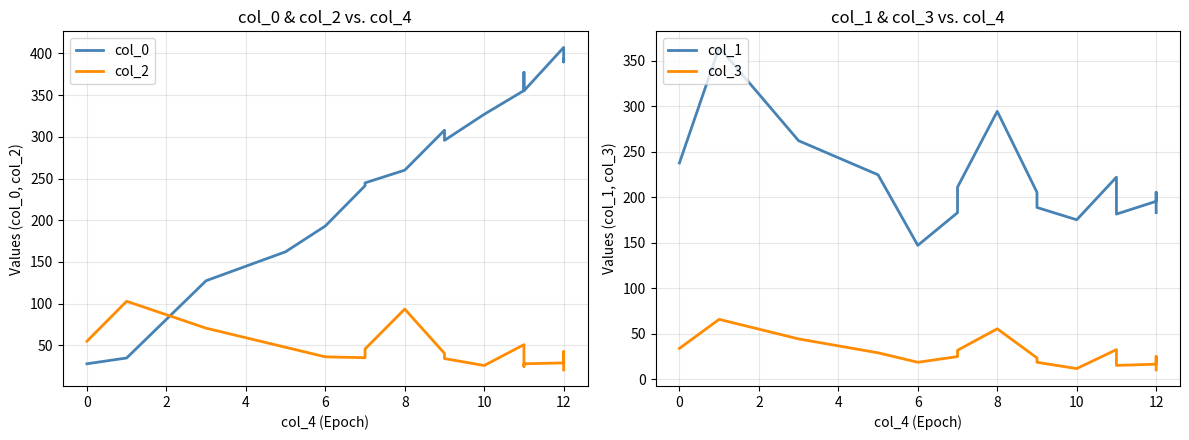

True or false: col_3 and col_2 cross at least once.

False